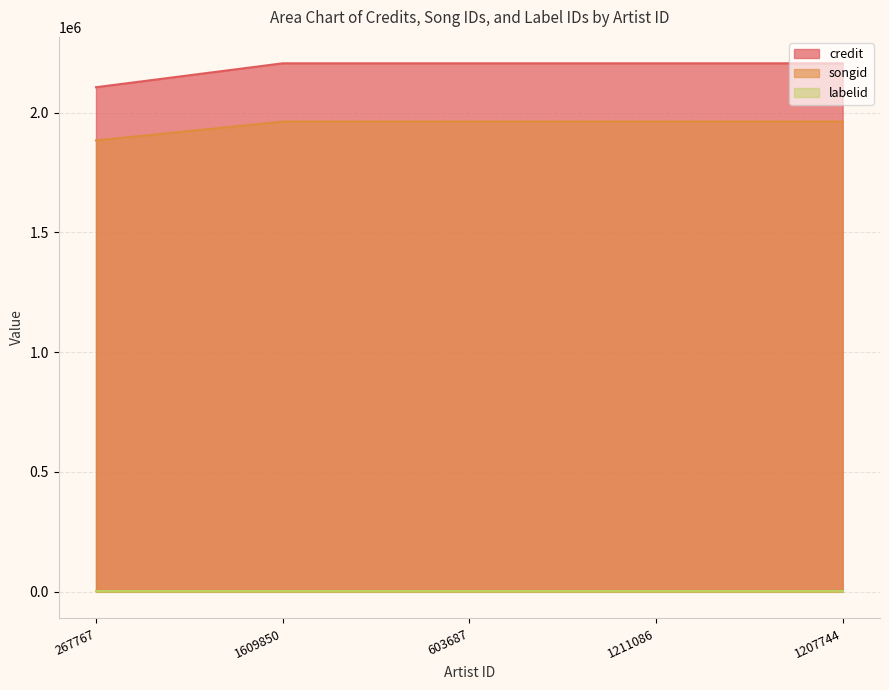

List the labels in order of credit value, largest first.

1609850, 603687, 1211086, 1207744, 267767